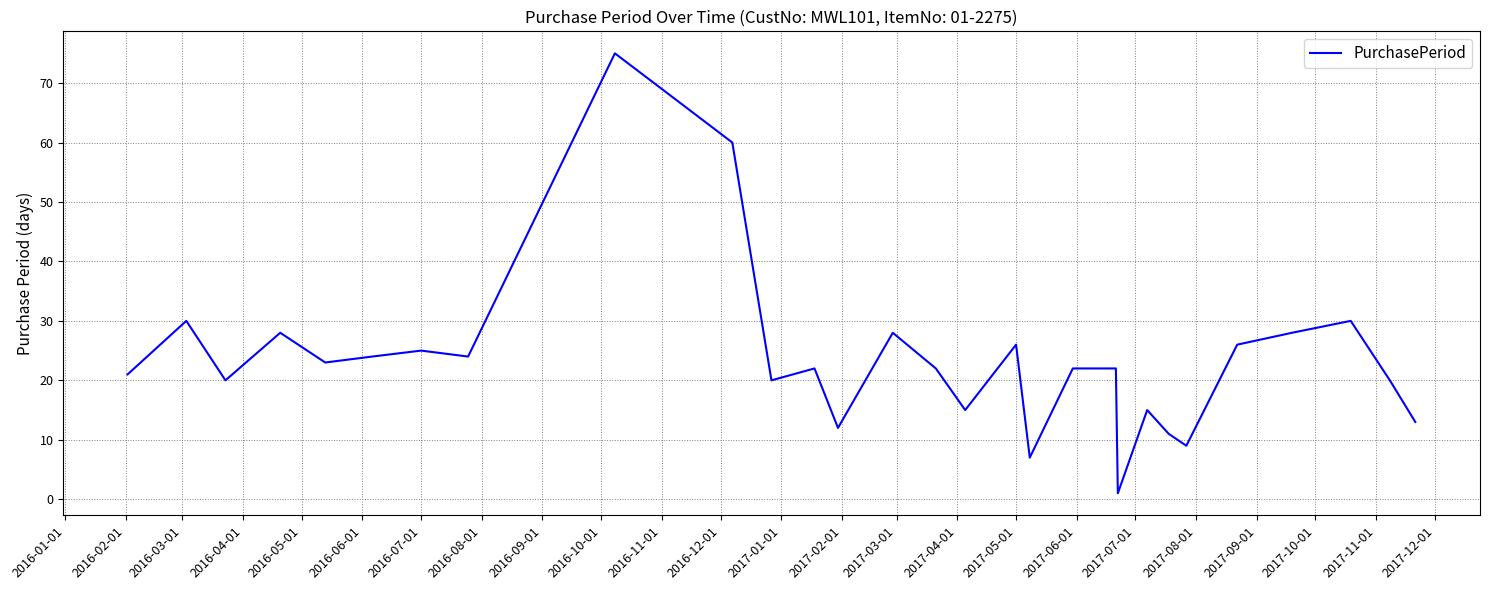

What is the greatest value displayed?

75